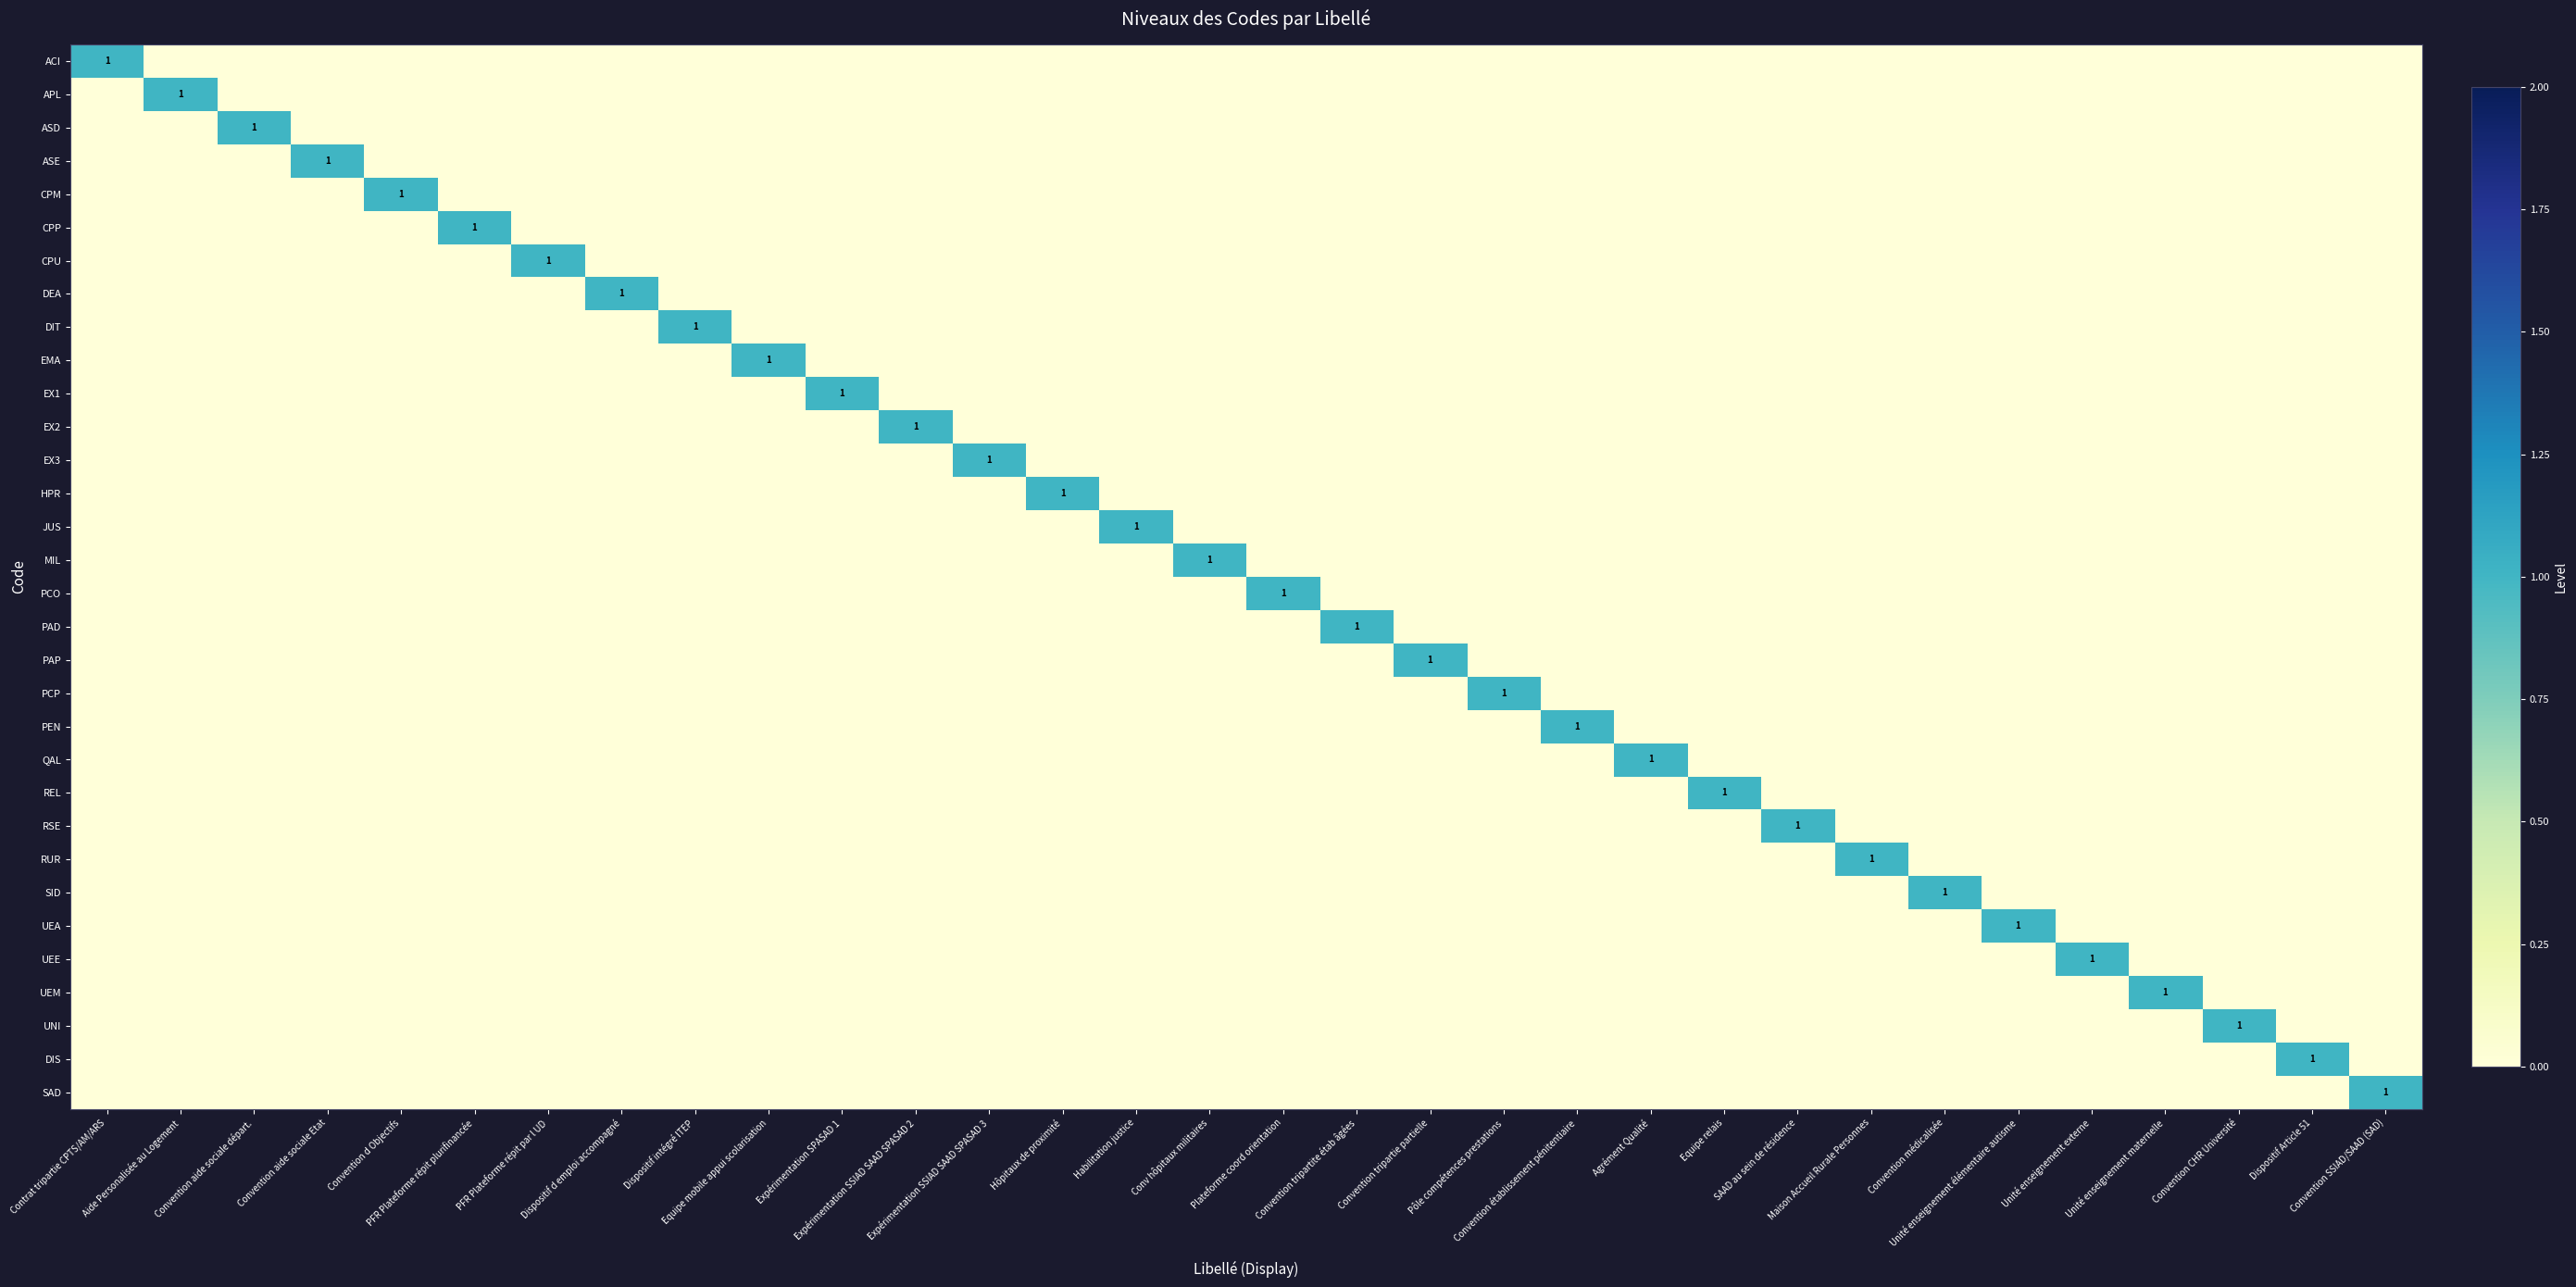

What is the maximum value shown in the chart?

1